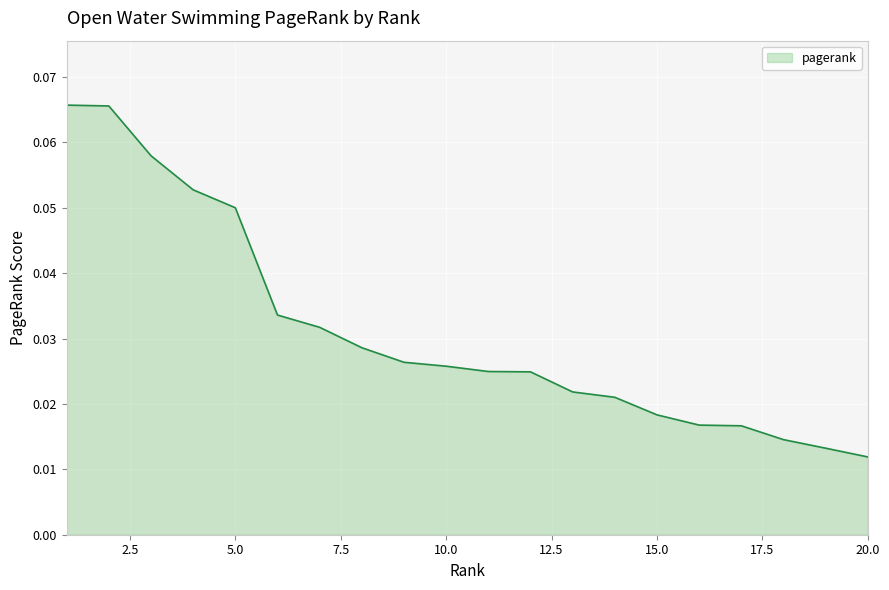

How many lines are shown in the chart?

1